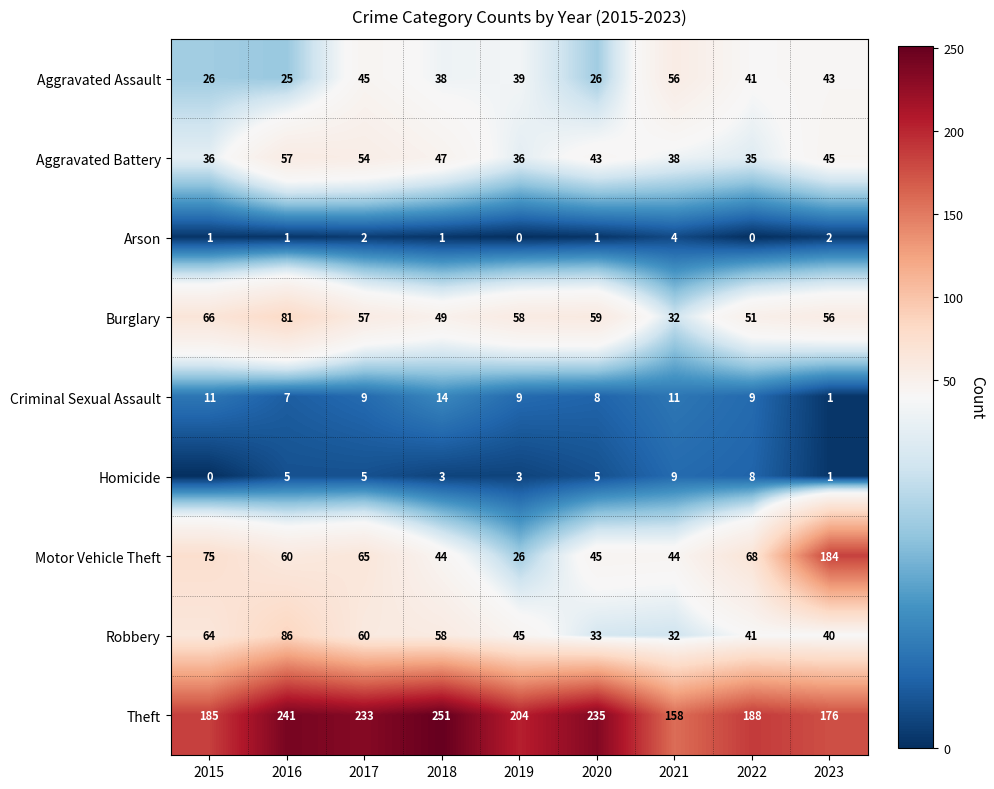

Rank the series by their maximum value, from lowest to highest.

Arson, Homicide, Criminal Sexual Assault, Aggravated Assault, Aggravated Battery, Burglary, Robbery, Motor Vehicle Theft, Theft